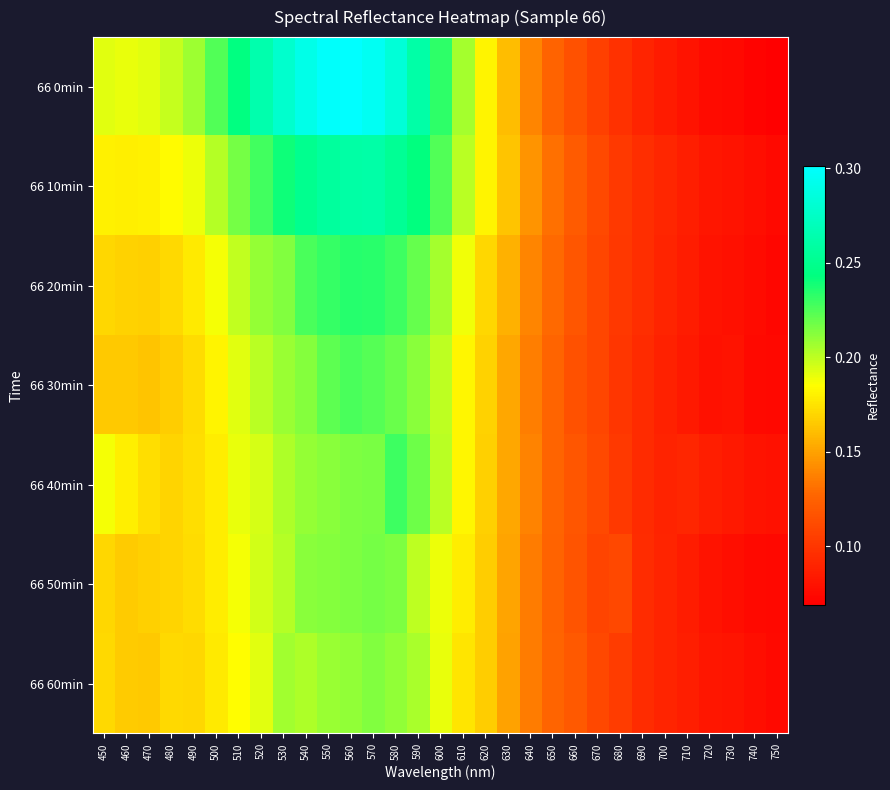

How many data points does each series have?

31